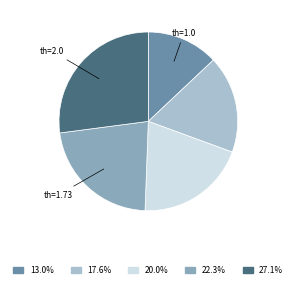

Is there any slice that represents more than half of the pie?

No